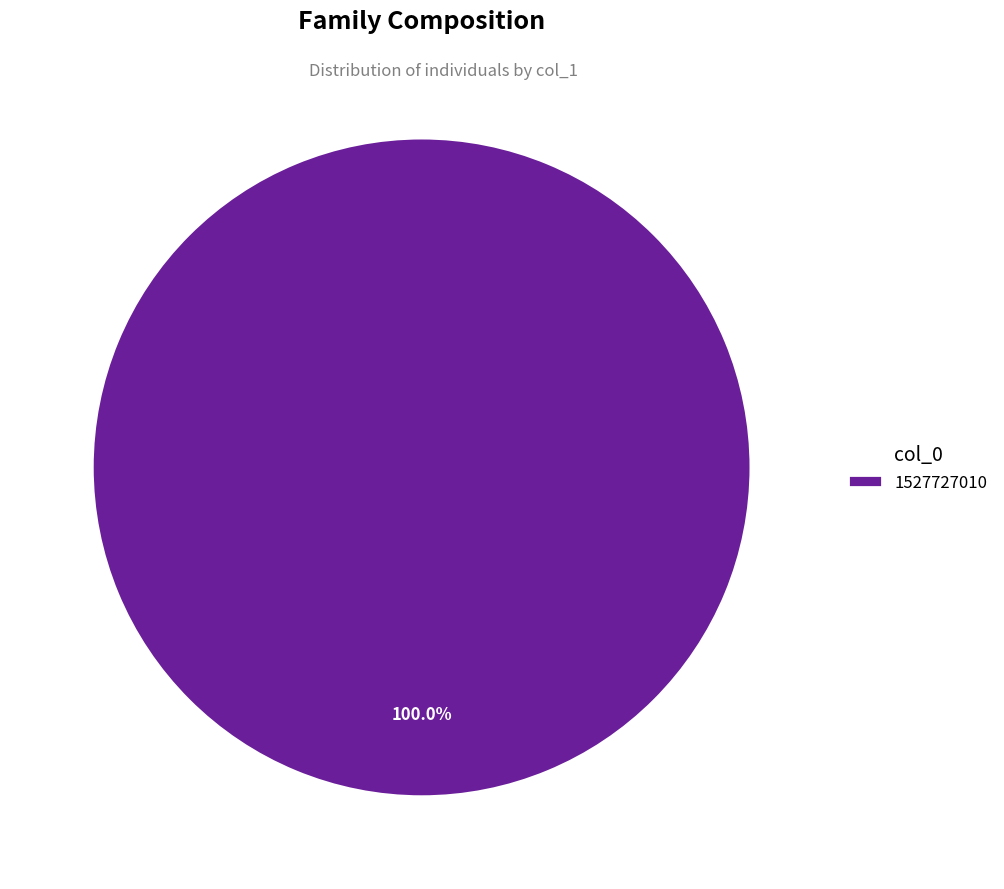

Rank the categories by value from lowest to highest.

1527727010